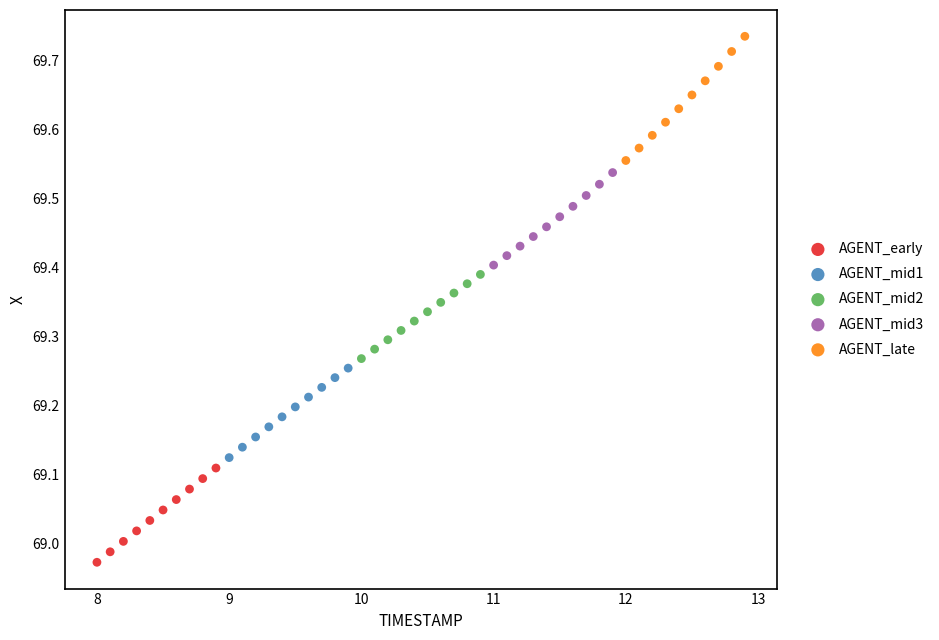

Which series has the largest Y range (max minus min)?

AGENT_late